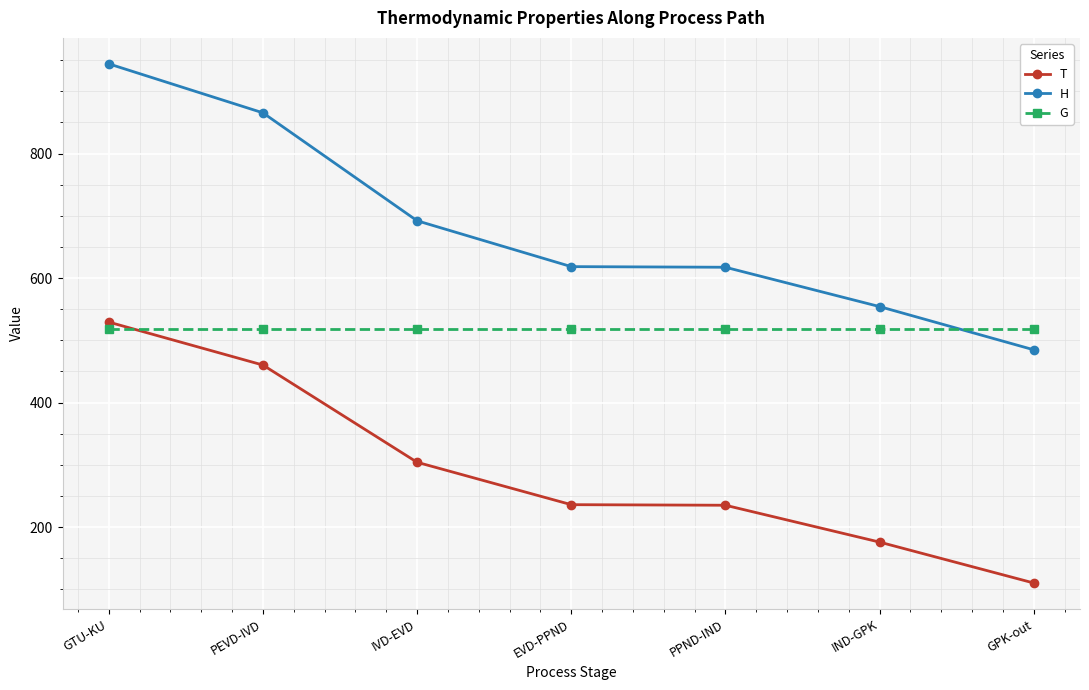

How many data points in H are above 618?

4